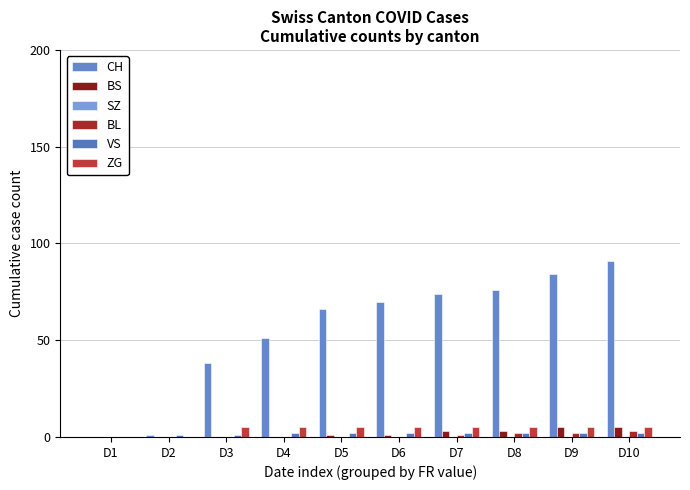

The value of ZG at D2 is -2. True or false?

False